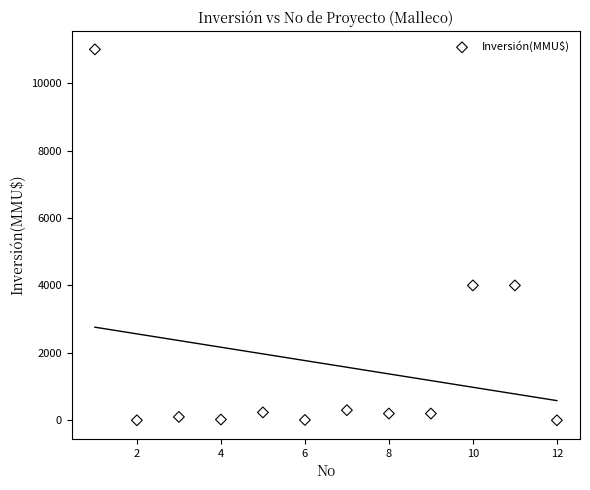

What is the range of Y values (max minus min)?

11000